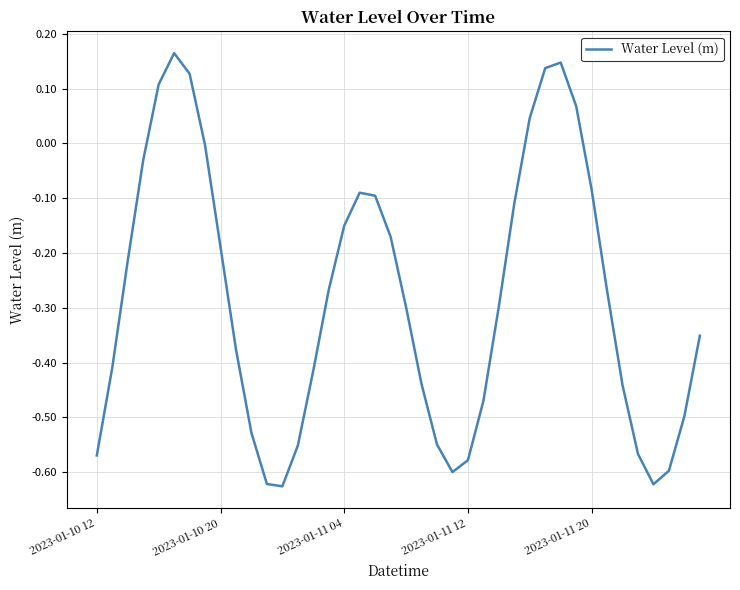

Where is the data nearest to the value 0?

7